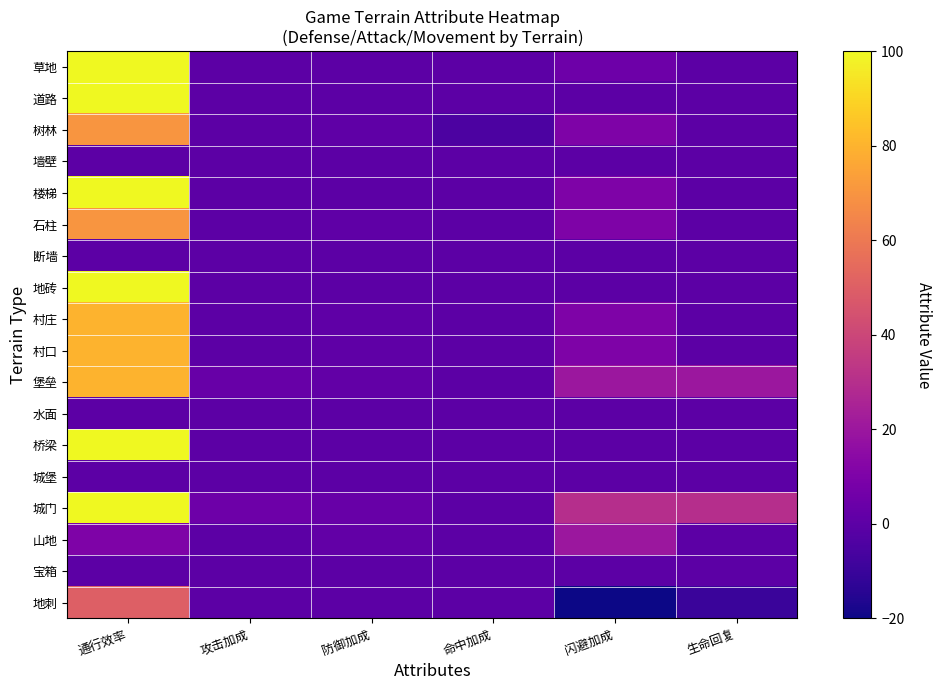

Reading left to right, transcribe all the data shown in this chart.

草地: 通行效率=100	攻击加成=0	防御加成=0	命中加成=0	闪避加成=5	生命回复=0
道路: 通行效率=100	攻击加成=0	防御加成=0	命中加成=0	闪避加成=0	生命回复=0
树林: 通行效率=70	攻击加成=0	防御加成=1	命中加成=-5	闪避加成=10	生命回复=0
墙壁: 通行效率=0	攻击加成=0	防御加成=0	命中加成=0	闪避加成=0	生命回复=0
楼梯: 通行效率=100	攻击加成=0	防御加成=0	命中加成=0	闪避加成=10	生命回复=0
石柱: 通行效率=70	攻击加成=0	防御加成=1	命中加成=0	闪避加成=10	生命回复=0
断墙: 通行效率=0	攻击加成=0	防御加成=0	命中加成=0	闪避加成=0	生命回复=0
地砖: 通行效率=100	攻击加成=0	防御加成=0	命中加成=0	闪避加成=0	生命回复=0
村庄: 通行效率=80	攻击加成=0	防御加成=1	命中加成=0	闪避加成=10	生命回复=0
村口: 通行效率=80	攻击加成=0	防御加成=1	命中加成=0	闪避加成=10	生命回复=0
堡垒: 通行效率=80	攻击加成=3	防御加成=2	命中加成=0	闪避加成=20	生命回复=20
水面: 通行效率=0	攻击加成=0	防御加成=0	命中加成=0	闪避加成=0	生命回复=0
桥梁: 通行效率=100	攻击加成=0	防御加成=0	命中加成=0	闪避加成=0	生命回复=0
城堡: 通行效率=0	攻击加成=0	防御加成=0	命中加成=0	闪避加成=0	生命回复=0
城门: 通行效率=100	攻击加成=5	防御加成=3	命中加成=0	闪避加成=30	生命回复=30
山地: 通行效率=10	攻击加成=0	防御加成=2	命中加成=0	闪避加成=20	生命回复=0
宝箱: 通行效率=0	攻击加成=0	防御加成=0	命中加成=0	闪避加成=0	生命回复=0
地刺: 通行效率=50	攻击加成=0	防御加成=0	命中加成=0	闪避加成=-20	生命回复=-10